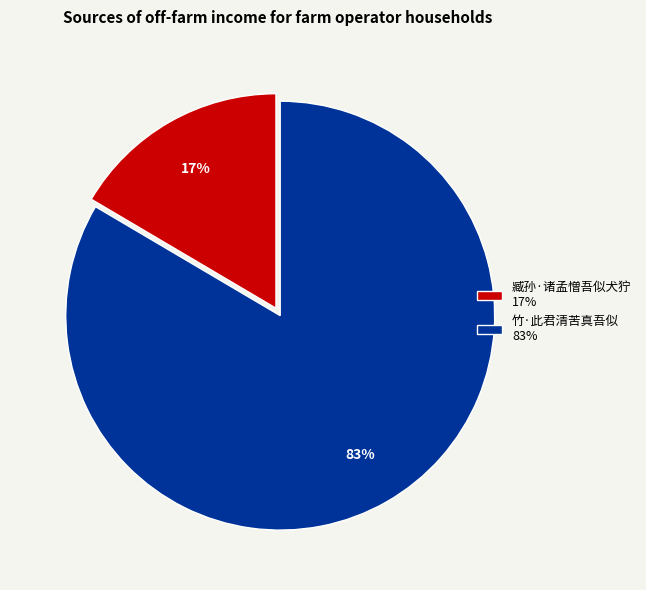

Is it true that 臧孙·诸孟憎吾似犬狞 is 2% of the pie?

False